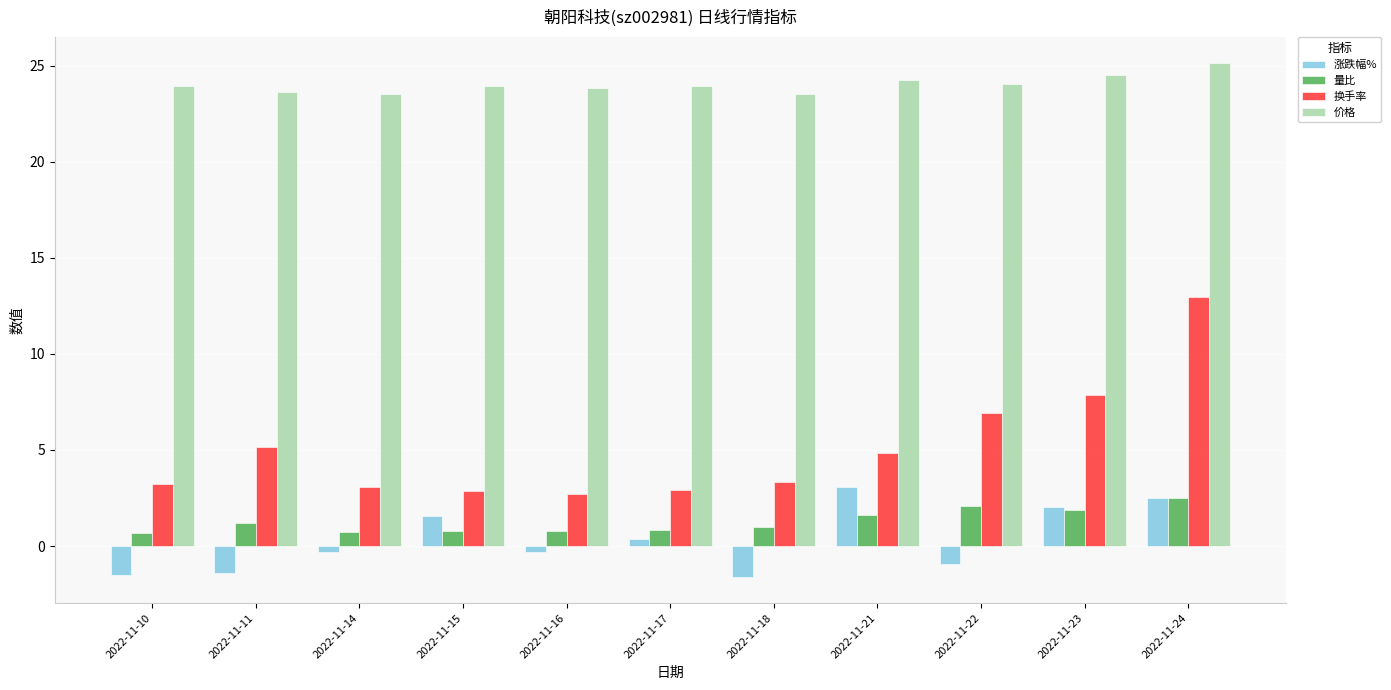

How many bars are there in each group?

4